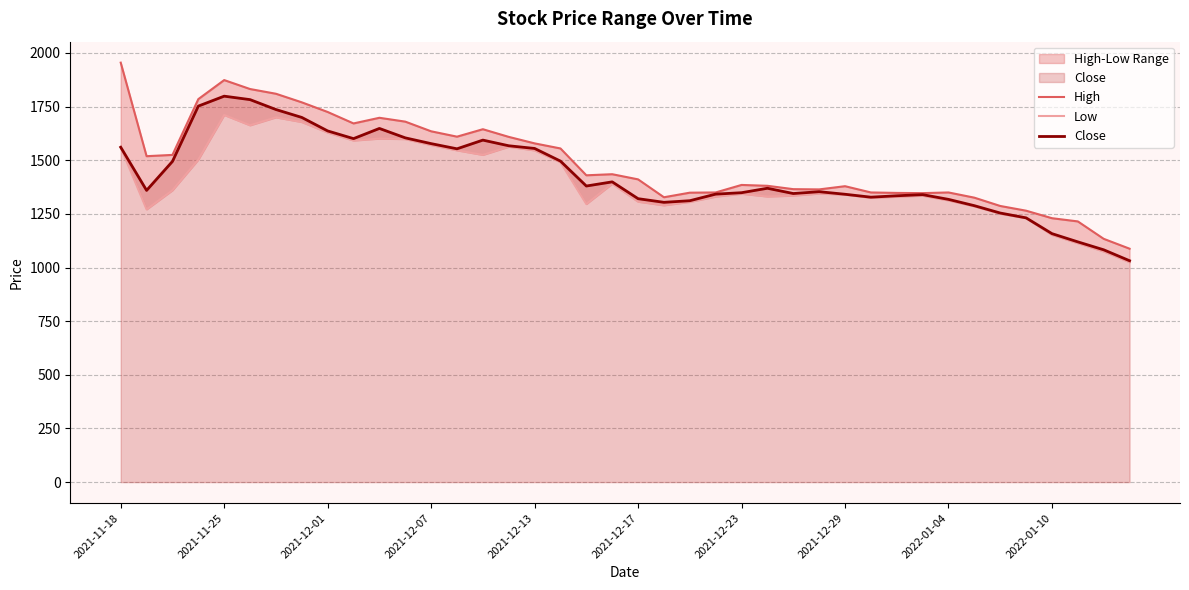

Which series has the widest spread of values?

High